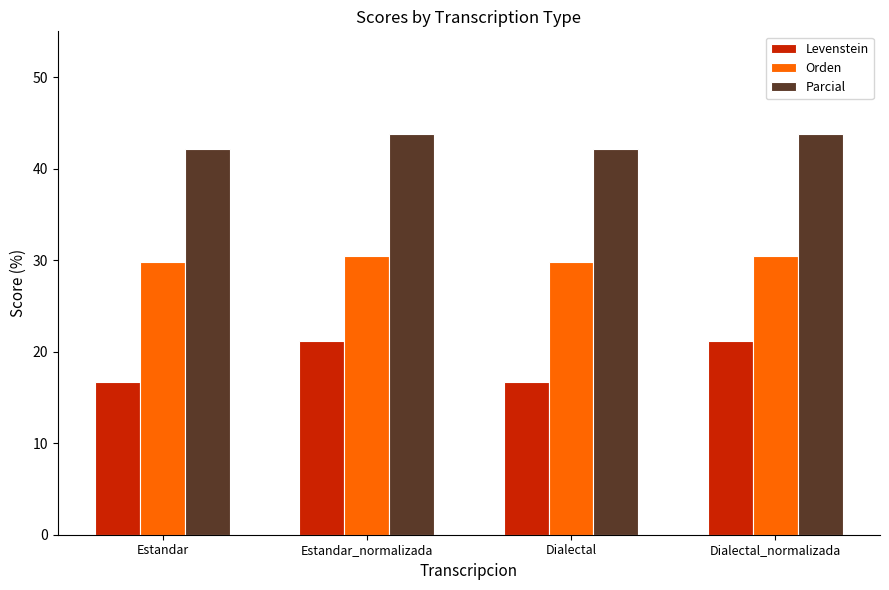

Reading left to right, what are all the values shown in this chart?

Levenstein: Estandar=16.7	Estandar_normalizada=21.2	Dialectal=16.7	Dialectal_normalizada=21.2
Orden: Estandar=29.8	Estandar_normalizada=30.4	Dialectal=29.8	Dialectal_normalizada=30.4
Parcial: Estandar=42.1	Estandar_normalizada=43.8	Dialectal=42.1	Dialectal_normalizada=43.8